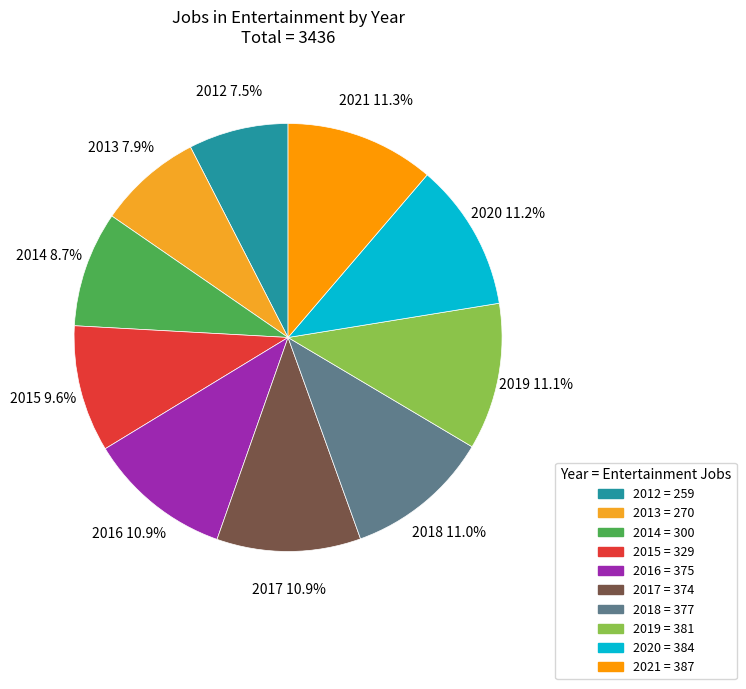

Do 2018 and 2021 together represent more than half of the pie?

No